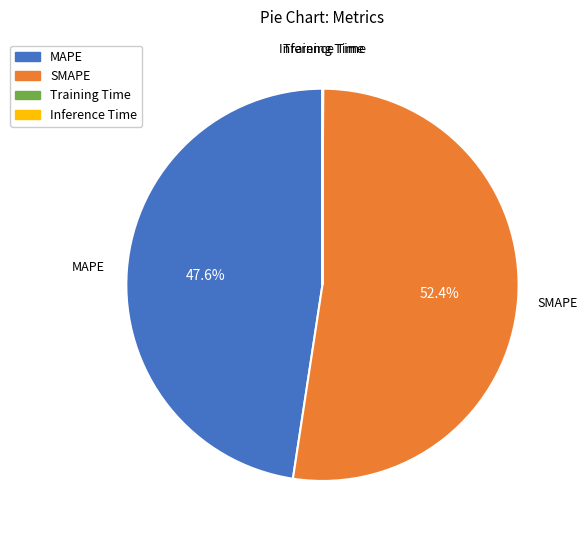

What is the largest slice in the pie chart?

SMAPE